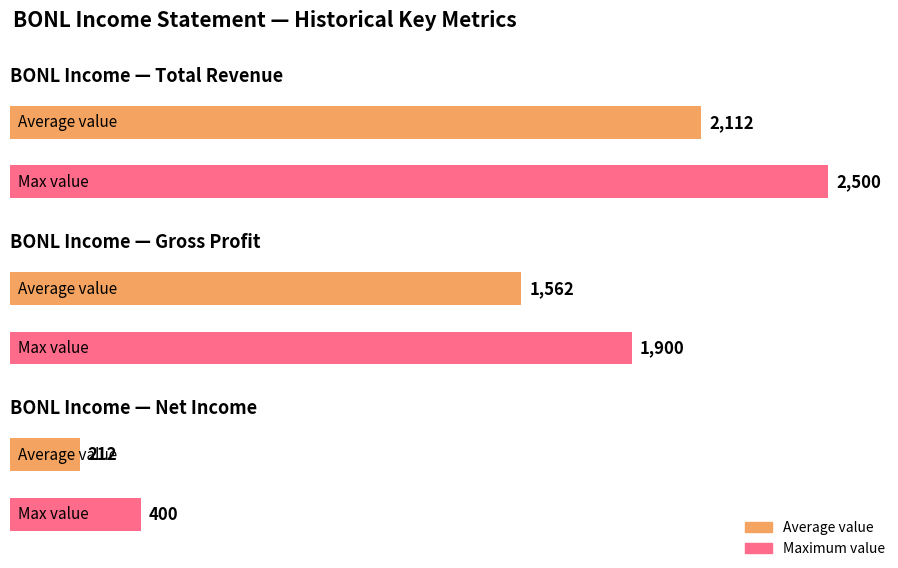

What is the highest value of the Total Revenue series?

2500